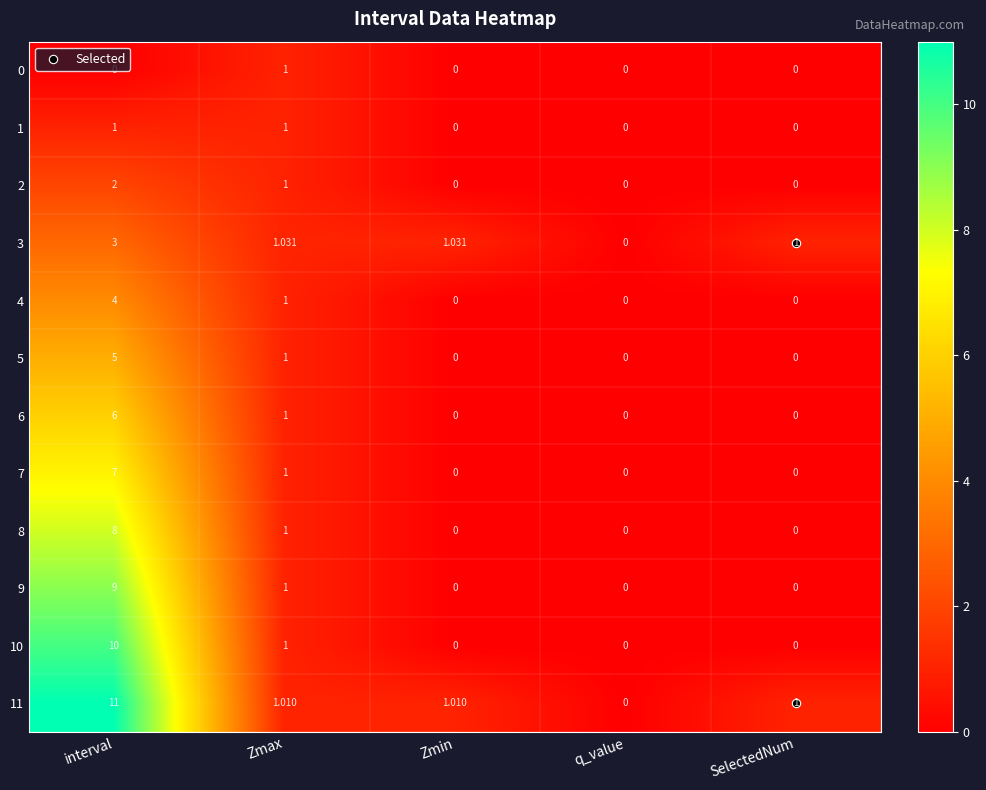

At which label does 6 reach its peak?

interval